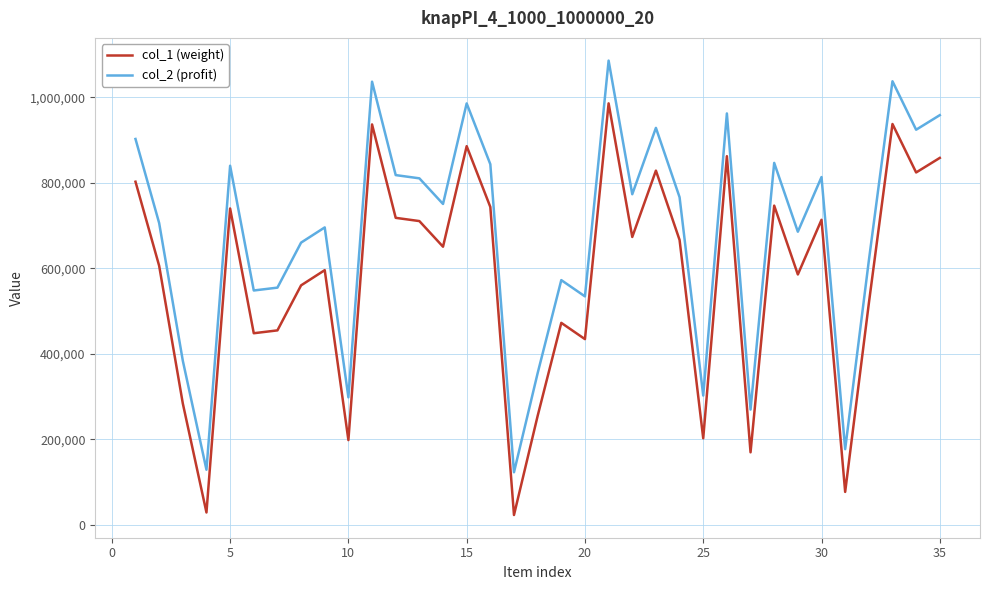

What is the difference between the maximum and minimum values in the col_1 (weight) series?

963039